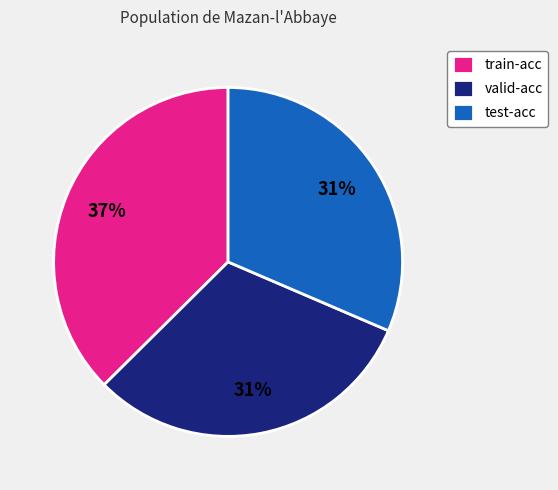

Is there a majority slice in this chart?

No